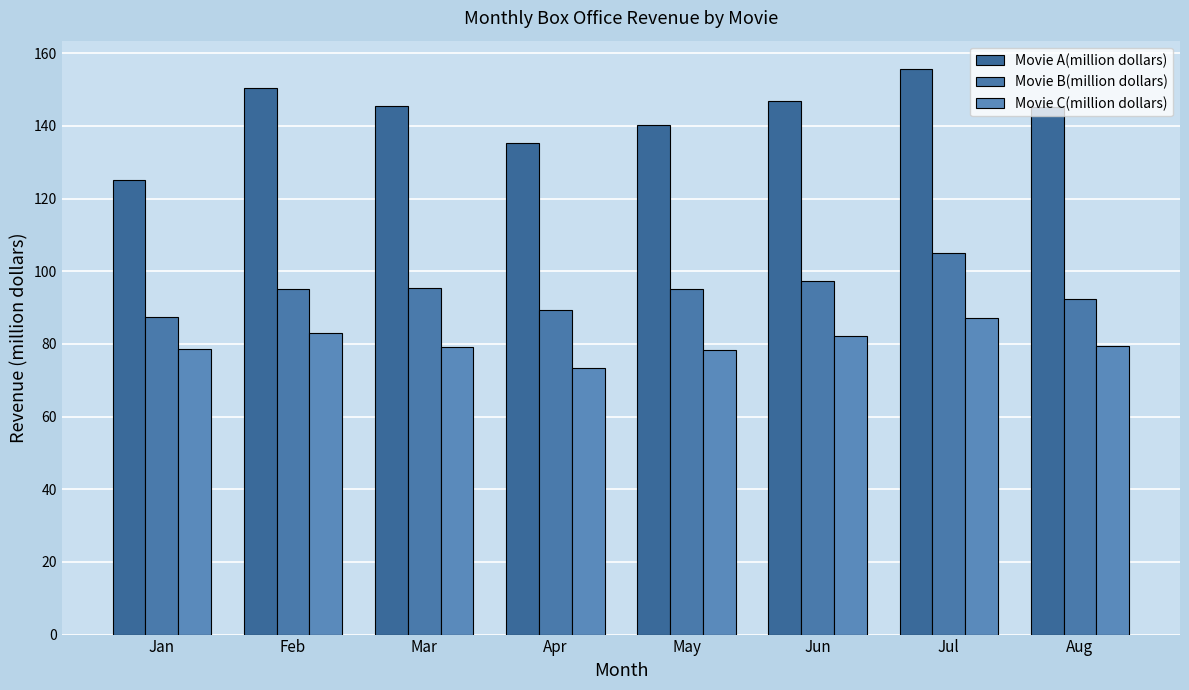

Between Feb and May, which series saw the biggest shift?

Movie A(million dollars)